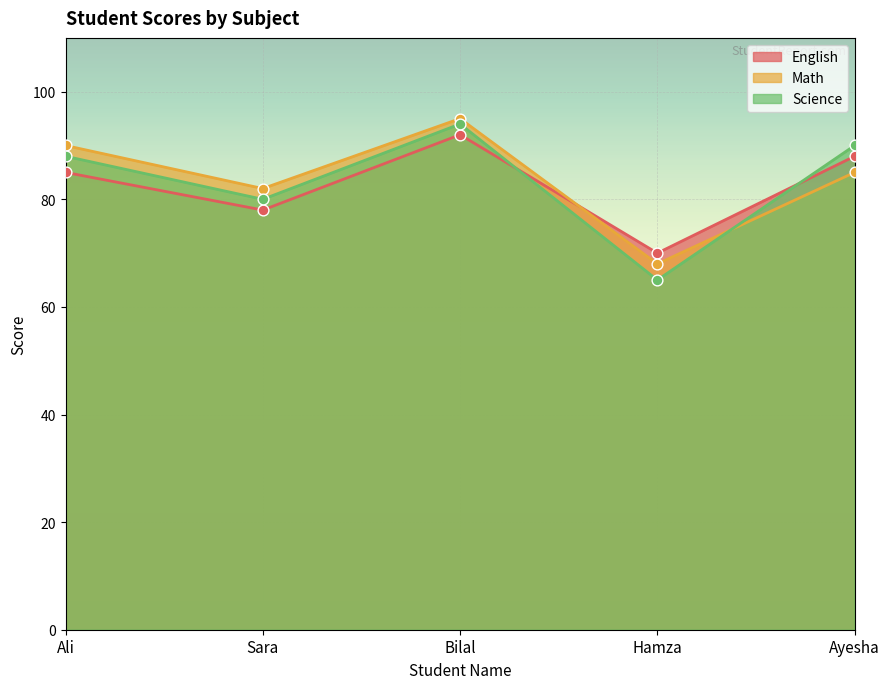

At how many categories does at least one series exceed 83?

3